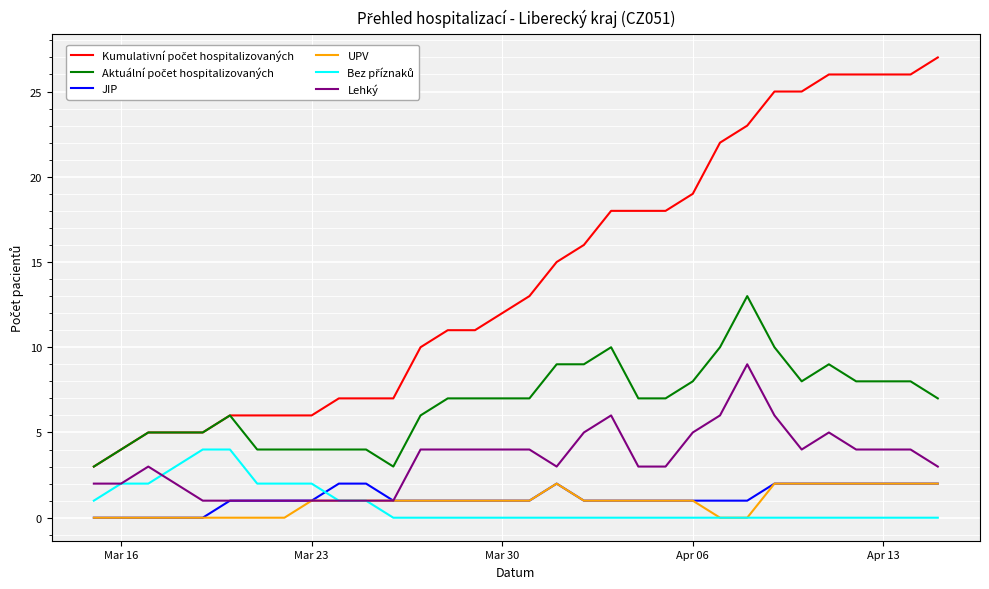

What is the maximum value shown in the chart?

27